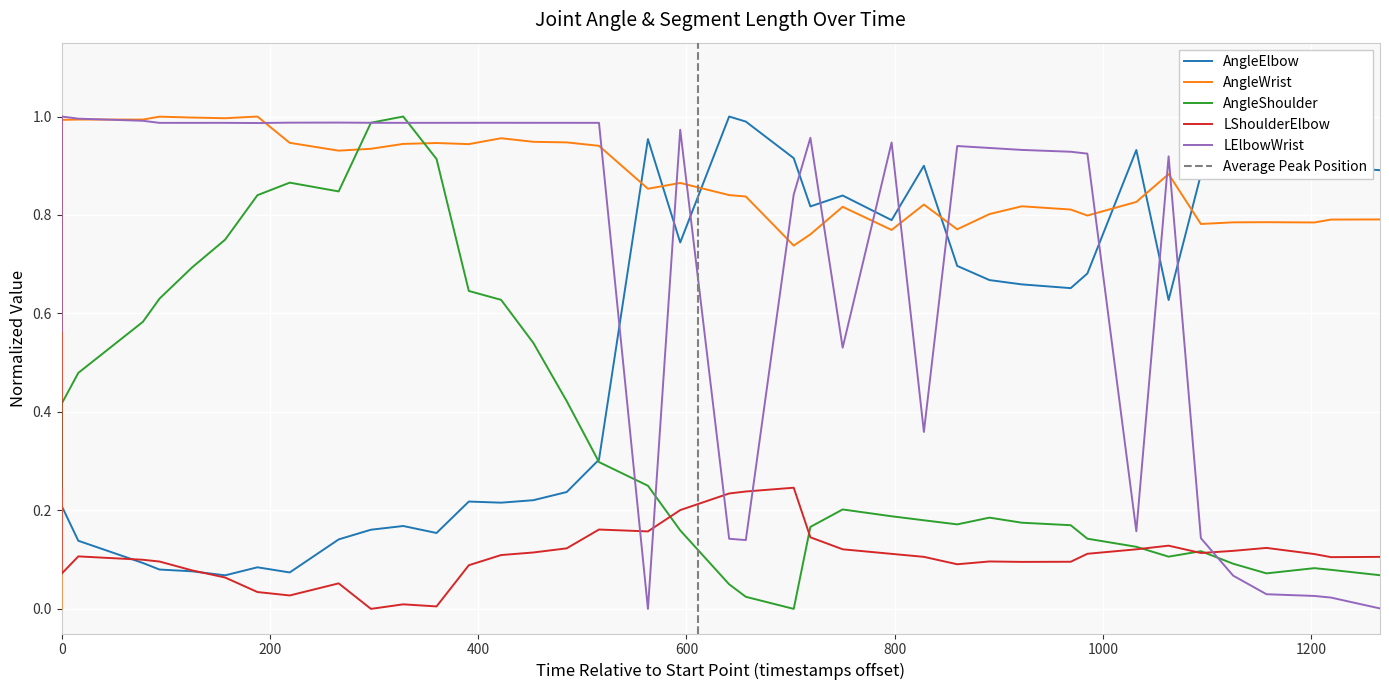

The LShoulderElbow series shows 0.1 at 34. True or false?

False